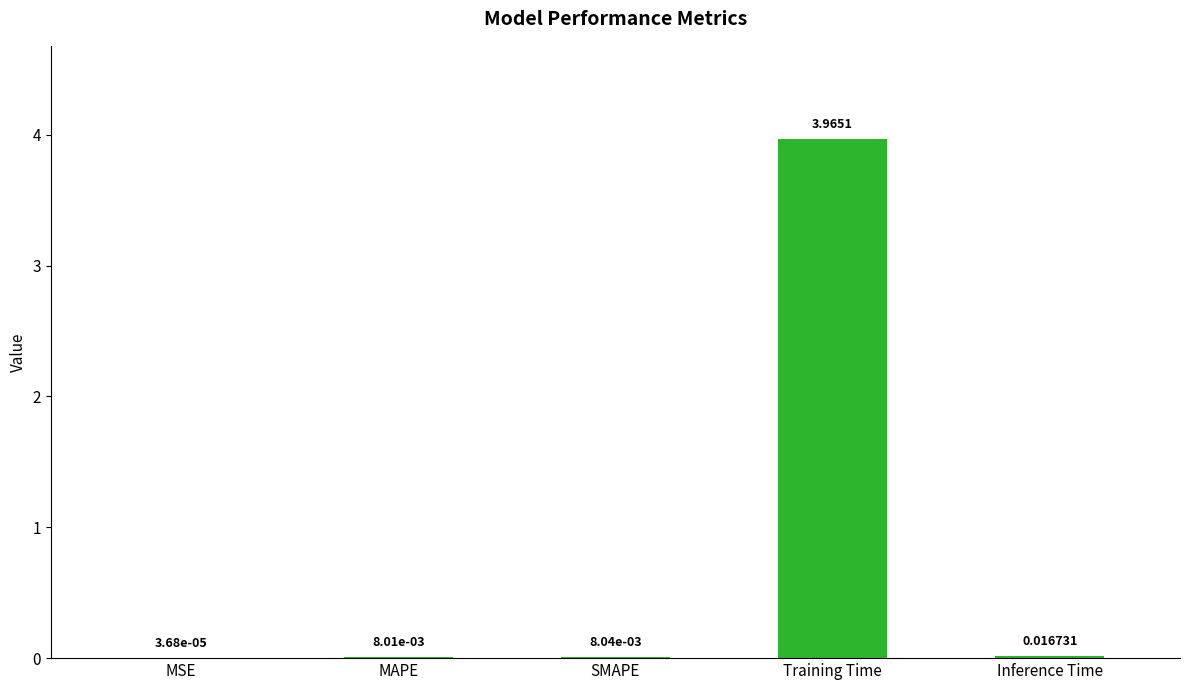

Where is the data nearest to the value 1?

Inference Time